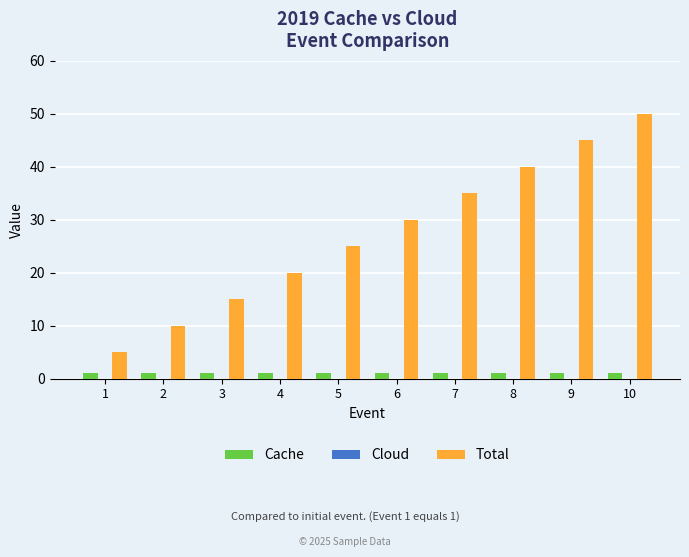

What is the difference between the maximum and minimum values in the Total series?

45